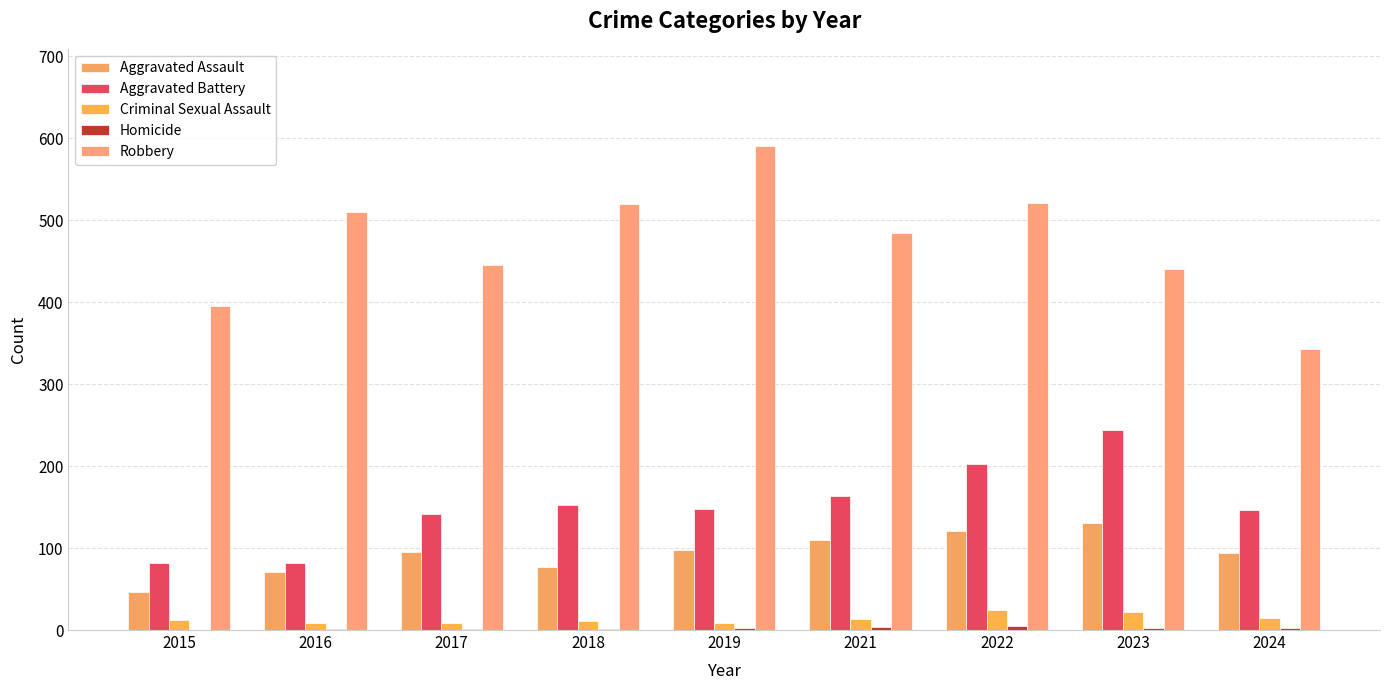

Does the chart contain stacked bars?

No